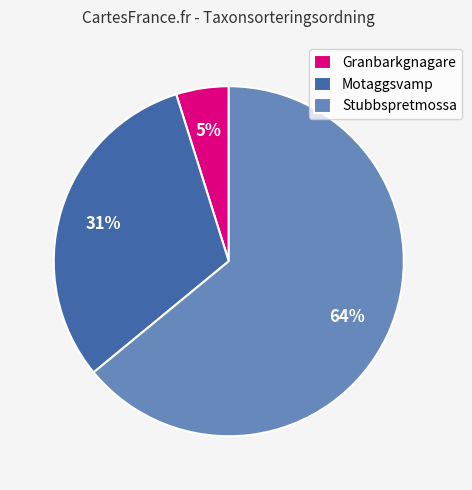

Between Stubbspretmossa and Granbarkgnagare, which is larger?

Stubbspretmossa